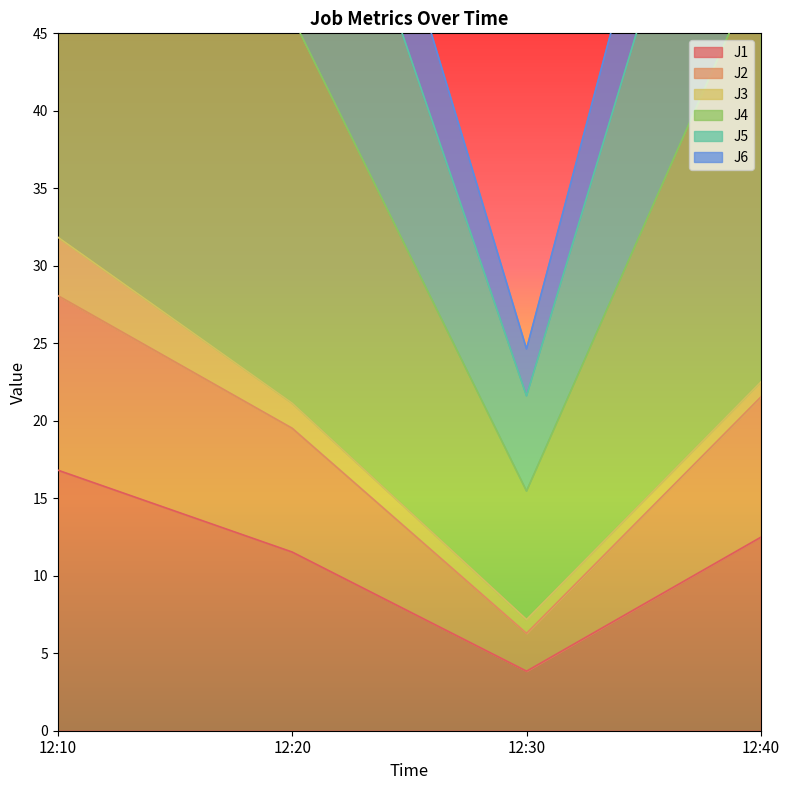

What is the difference between the second highest and minimum values in the J6 series?

34.2